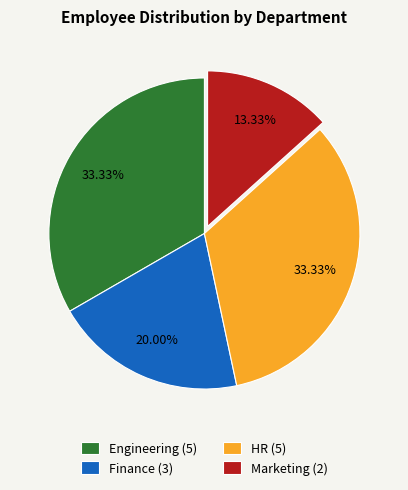

Count the number of slices in the pie.

4